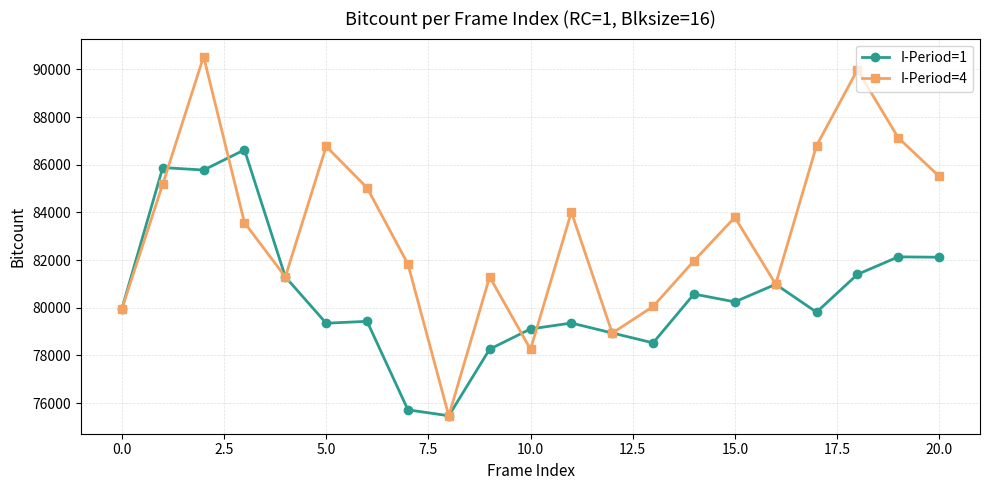

What is the greatest value displayed?

90536